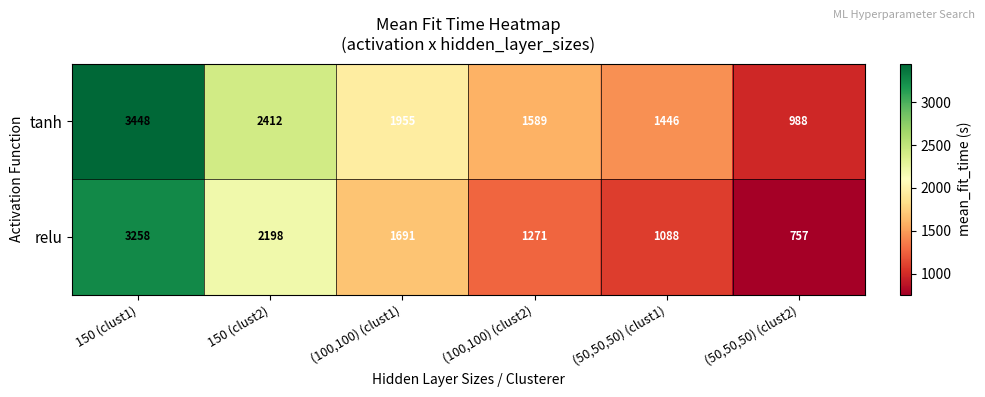

At which category is the sum across all series the highest?

150 (clust1)